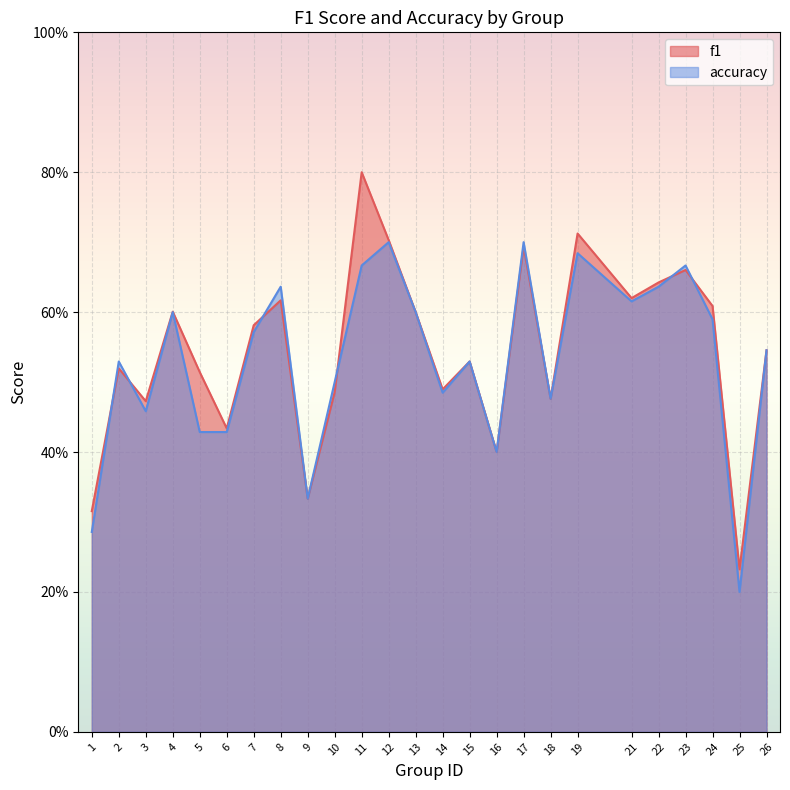

What is the difference between the accuracy values at 10 and 5?

0.1